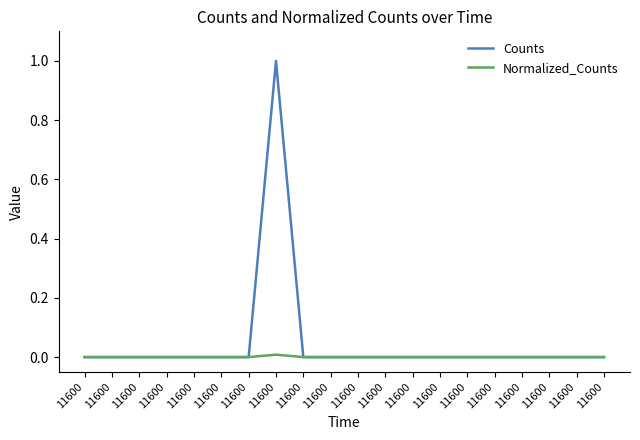

In Counts, how many points are higher than both neighbors (excluding endpoints)?

1